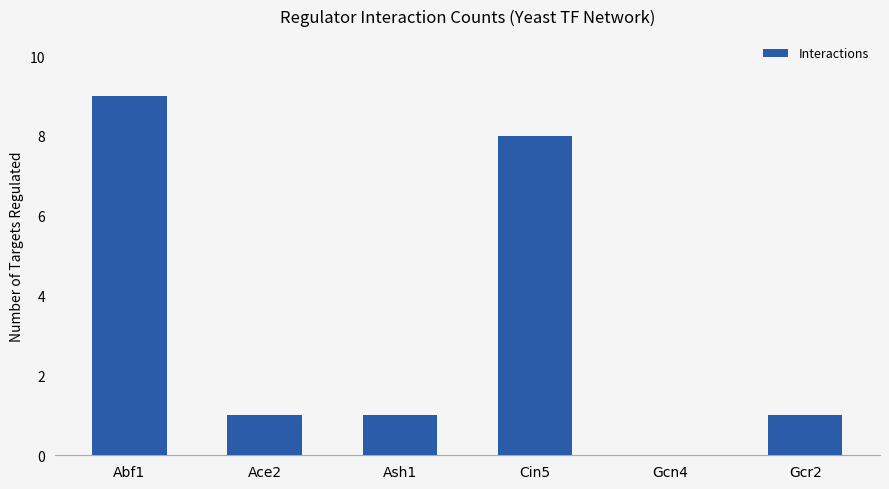

Where does the data first go above 1?

Abf1